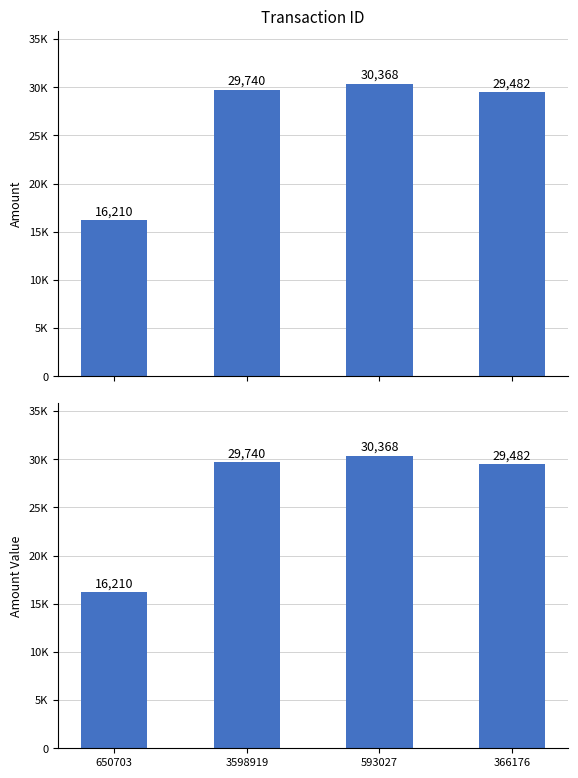

The chart shows a value of 51709 at 366176. True or false?

False